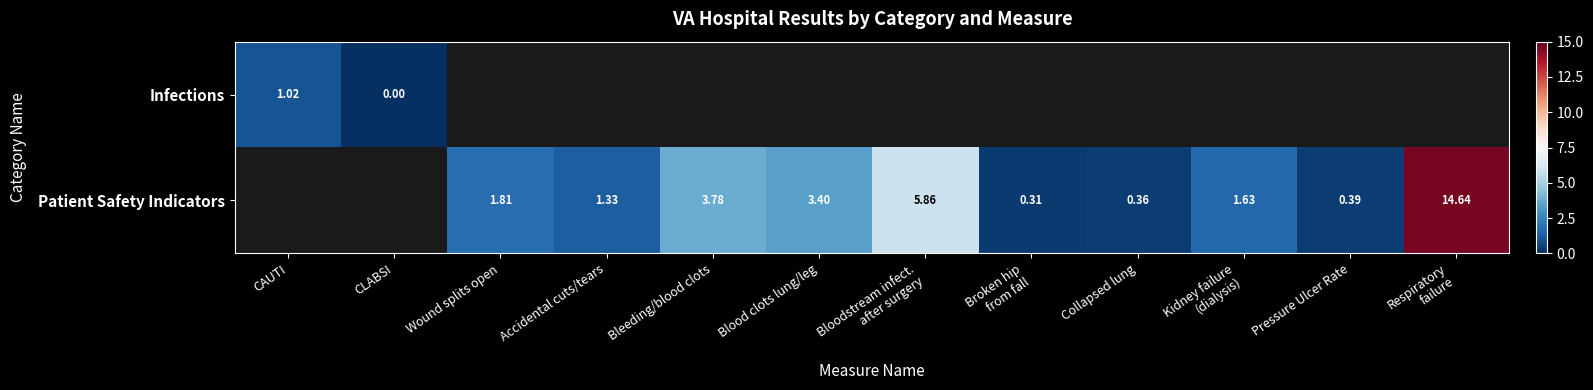

The value of Patient Safety Indicators at Kidney failure (dialysis) is 0.6. True or false?

False